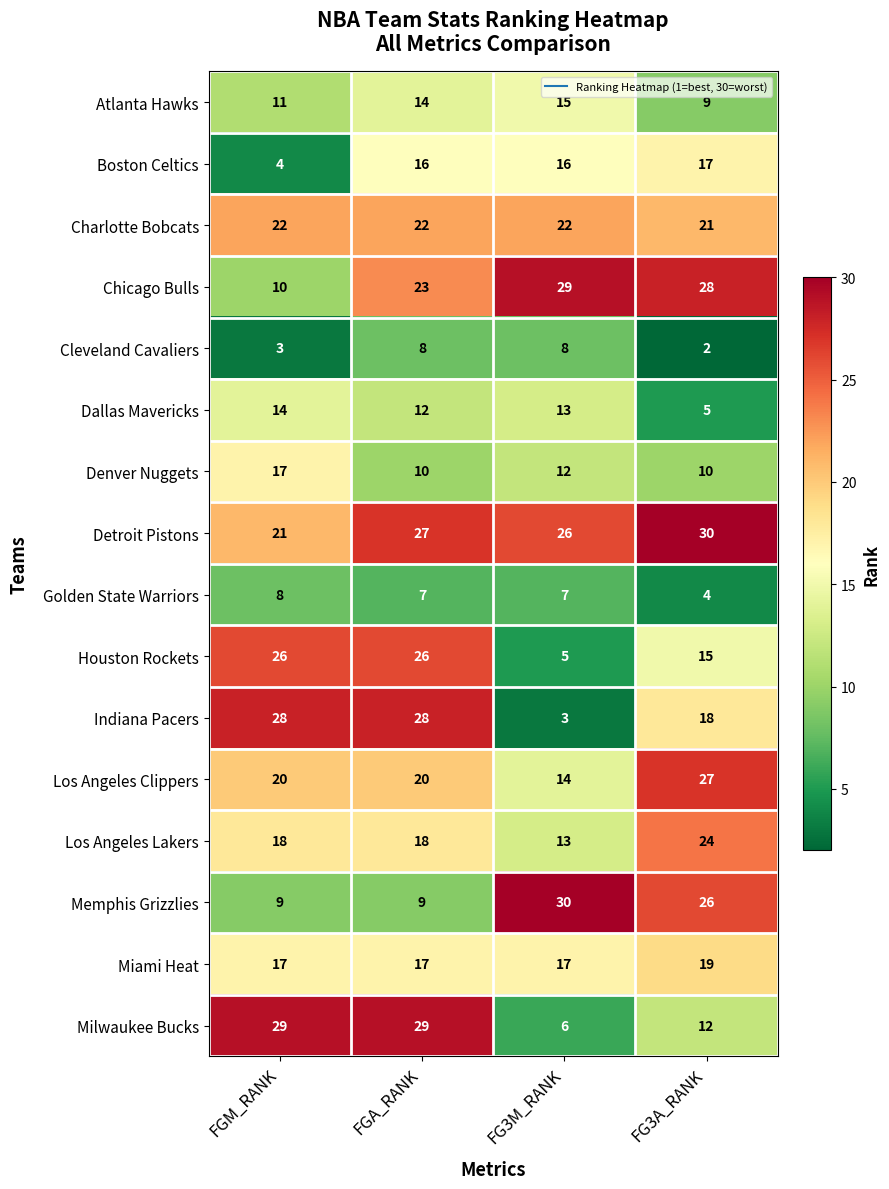

Which series has the widest spread of values?

Indiana Pacers